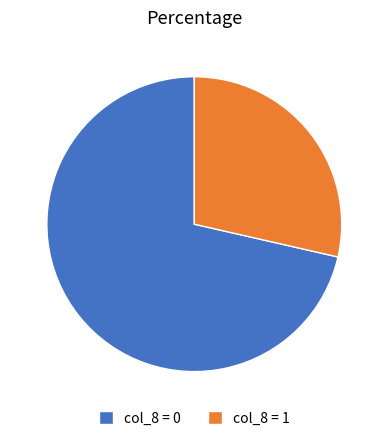

What is the largest slice in the pie chart?

col_8 = 0